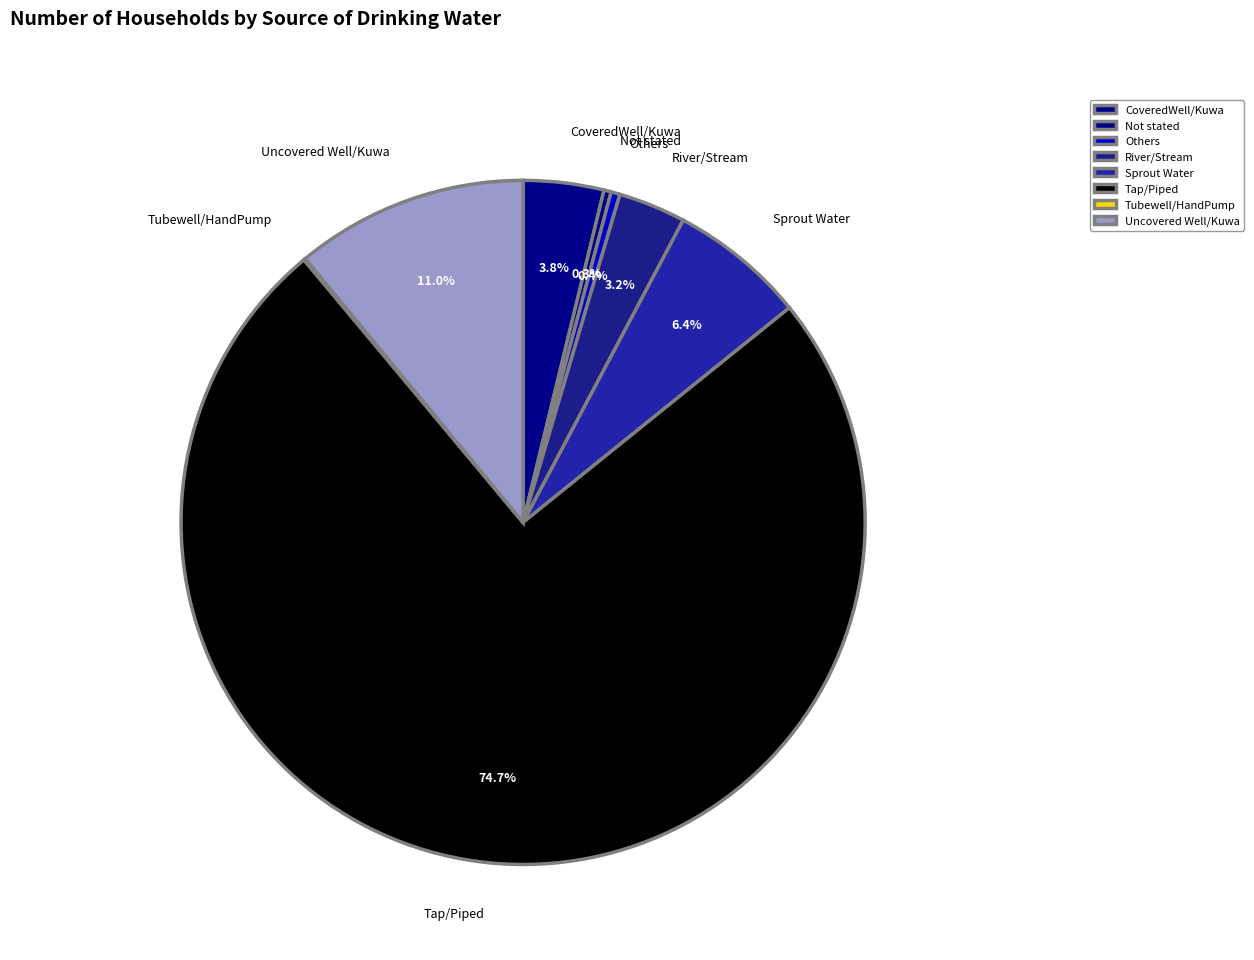

Count the number of slices in the pie.

8